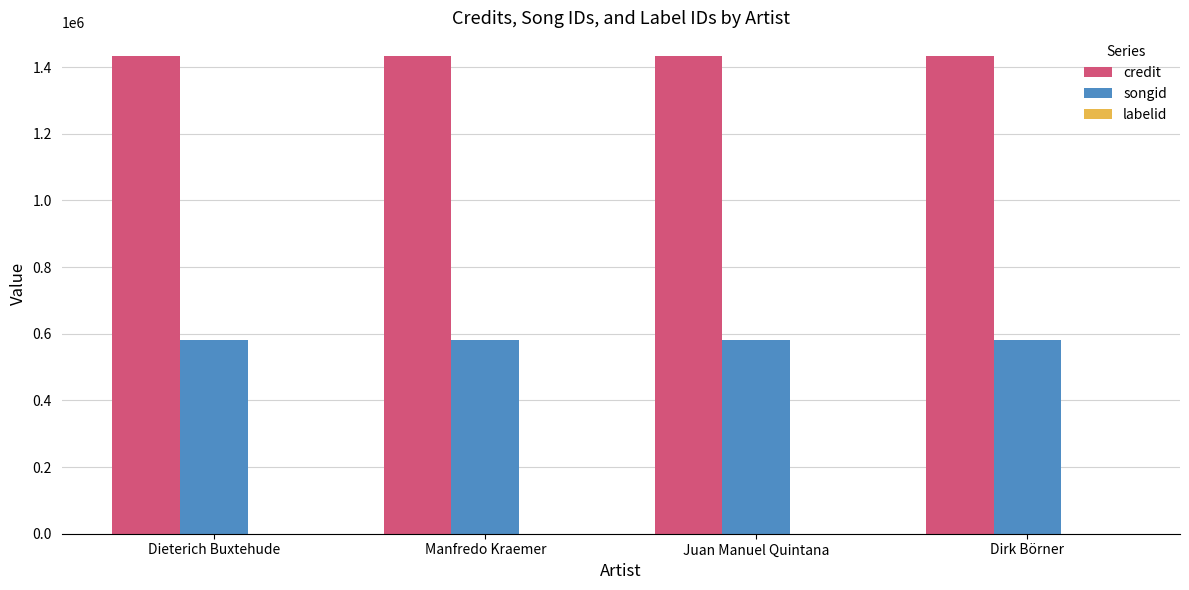

The value of songid at Dieterich Buxtehude is 207213. True or false?

False